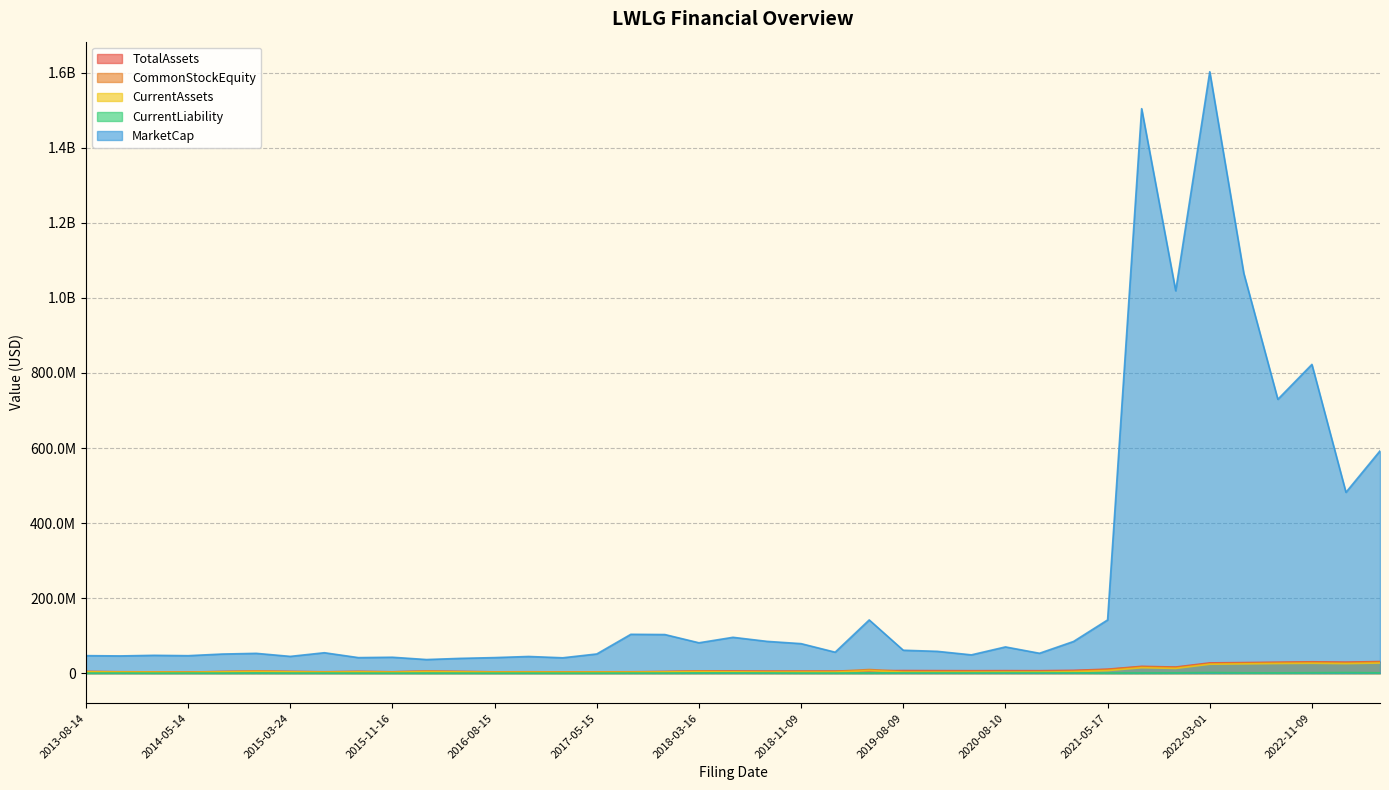

Count the number of data series in this chart.

5